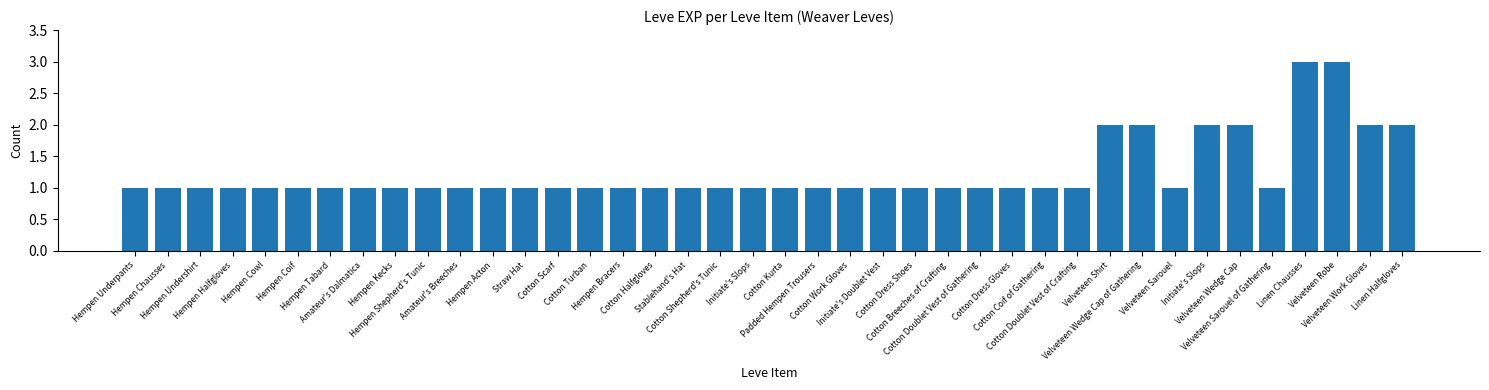

Reading right to left, extract all data points from this chart.

Linen Halfgloves=2	Velveteen Work Gloves=2	Velveteen Robe=3	Linen Chausses=3	Velveteen Sarouel of Gathering=1	Velveteen Wedge Cap=2	Initiate's Slops=2	Velveteen Sarouel=1	Velveteen Wedge Cap of Gathering=2	Velveteen Shirt=2	Cotton Doublet Vest of Crafting=1	Cotton Coif of Gathering=1	Cotton Dress Gloves=1	Cotton Doublet Vest of Gathering=1	Cotton Breeches of Crafting=1	Cotton Dress Shoes=1	Initiate's Doublet Vest=1	Cotton Work Gloves=1	Padded Hempen Trousers=1	Cotton Kurta=1	Initiate's Slops=1	Cotton Shepherd's Tunic=1	Stablehand's Hat=1	Cotton Halfgloves=1	Hempen Bracers=1	Cotton Turban=1	Cotton Scarf=1	Straw Hat=1	Hempen Acton=1	Amateur's Breeches=1	Hempen Shepherd's Tunic=1	Hempen Kecks=1	Amateur's Dalmatica=1	Hempen Tabard=1	Hempen Coif=1	Hempen Cowl=1	Hempen Halfgloves=1	Hempen Undershirt=1	Hempen Chausses=1	Hempen Underpants=1